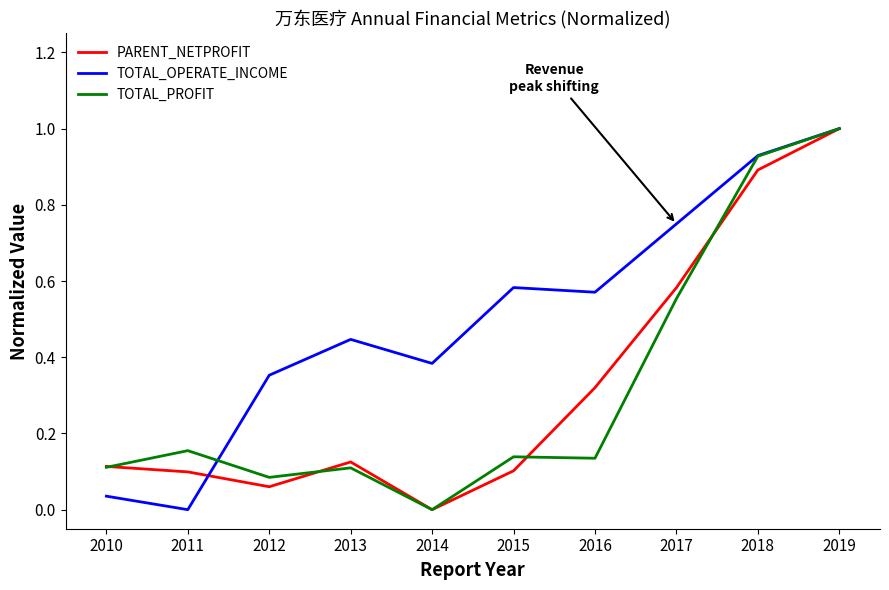

The TOTAL_PROFIT series shows 0.1 at 2012. True or false?

True